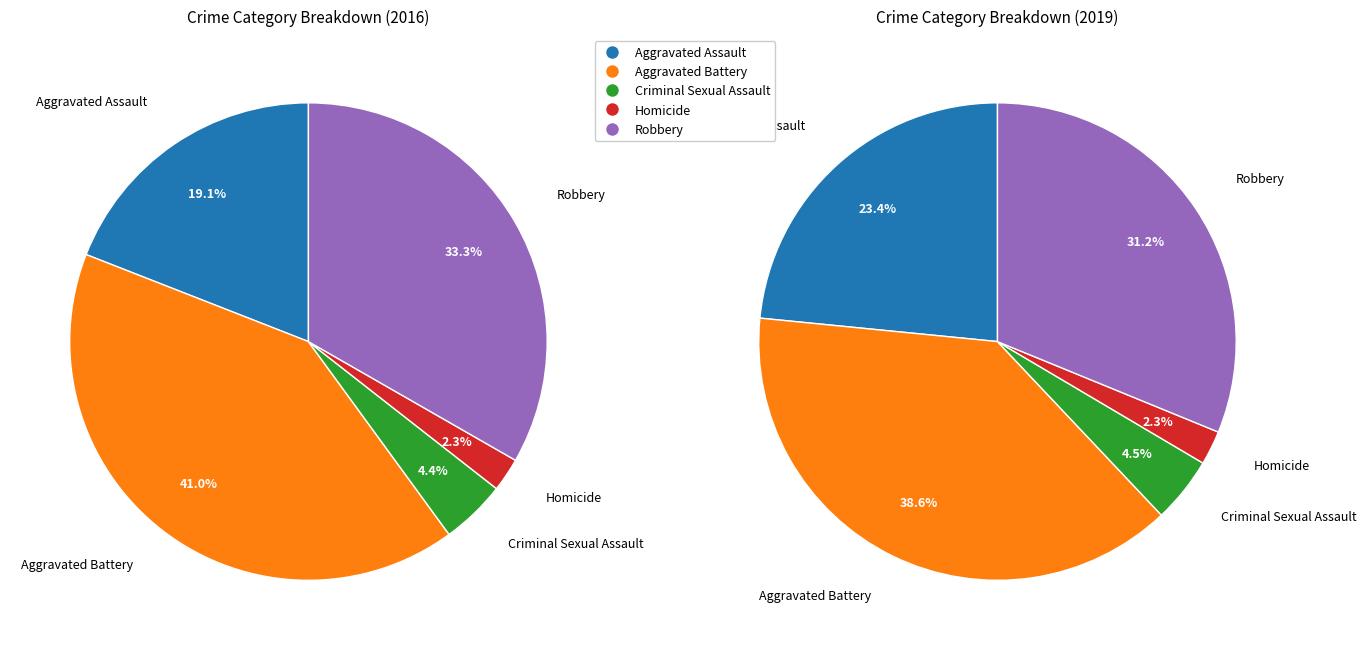

The Criminal Sexual Assault slice represents 4% of the pie. True or false?

True